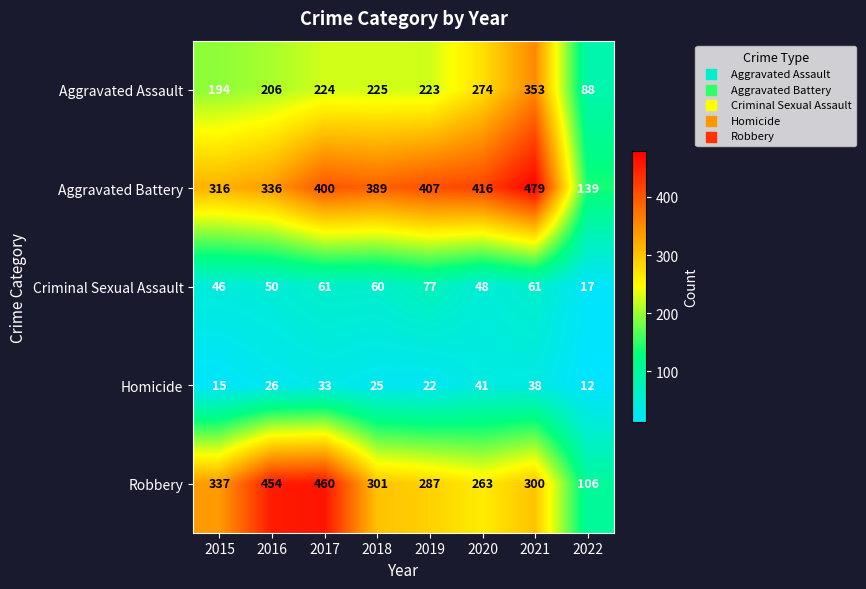

What is the difference between the maximum and second lowest values in the Aggravated Assault series?

159